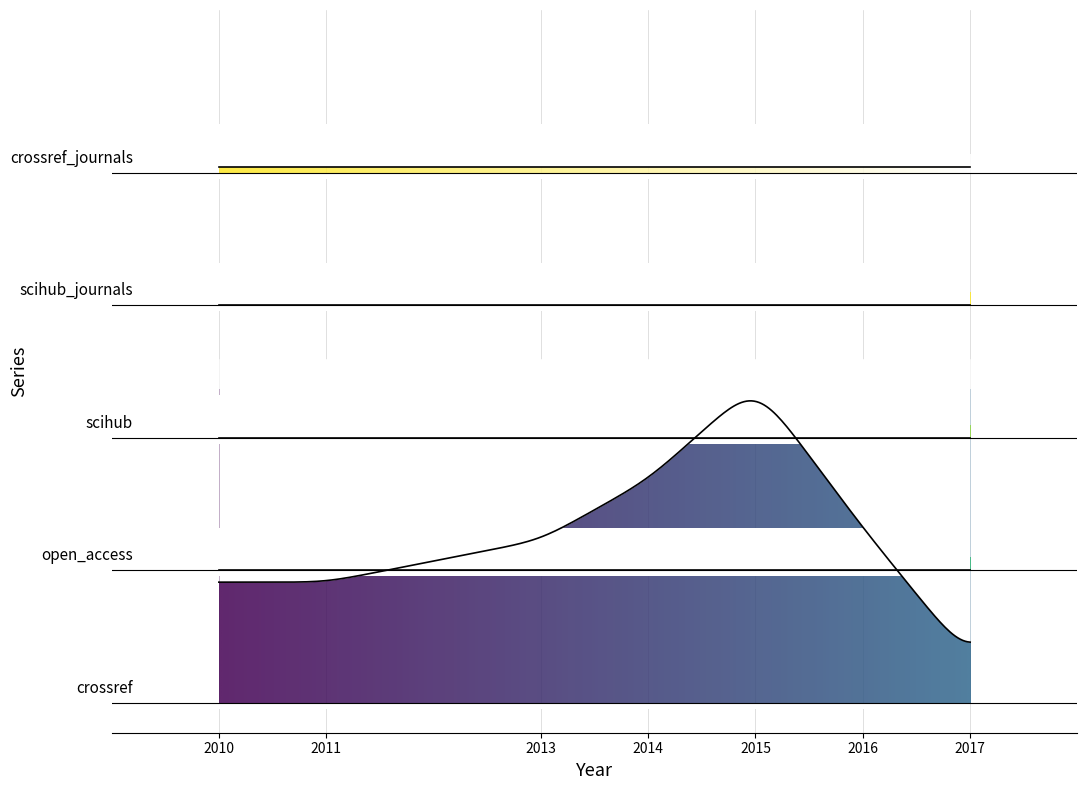

True or false: crossref and open_access cross at least once.

False